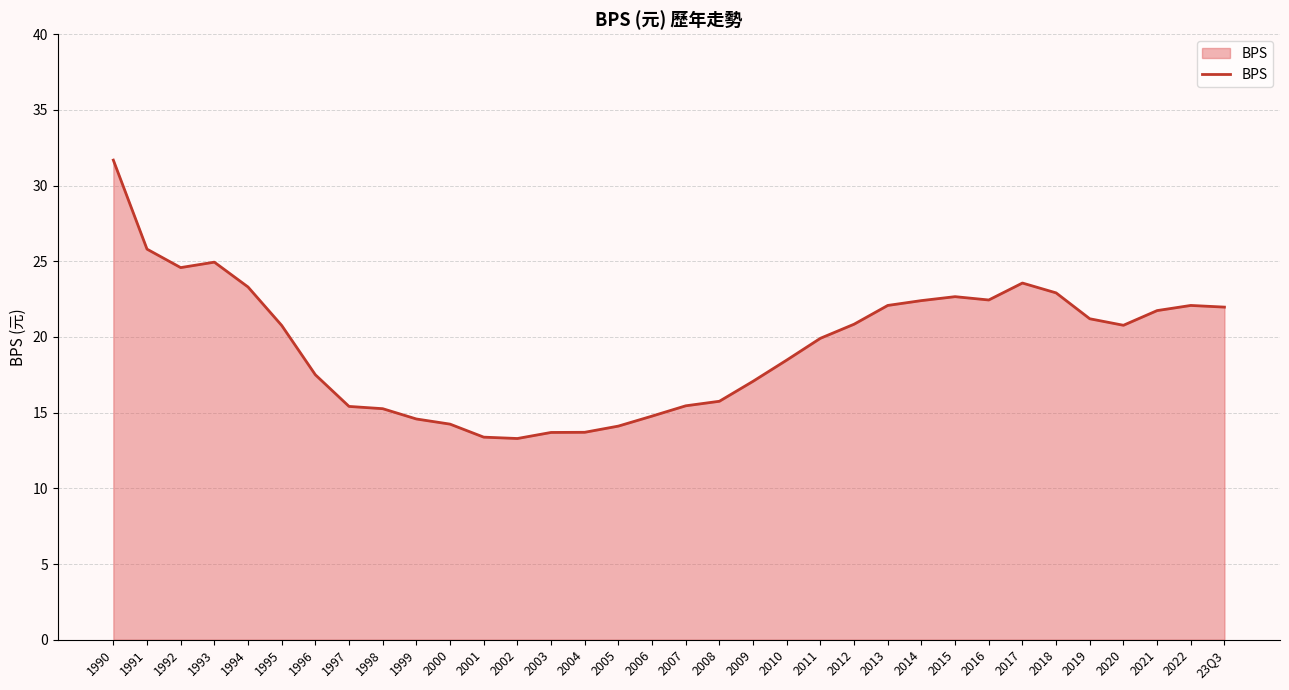

At which category does the data reach its first local valley?

1992